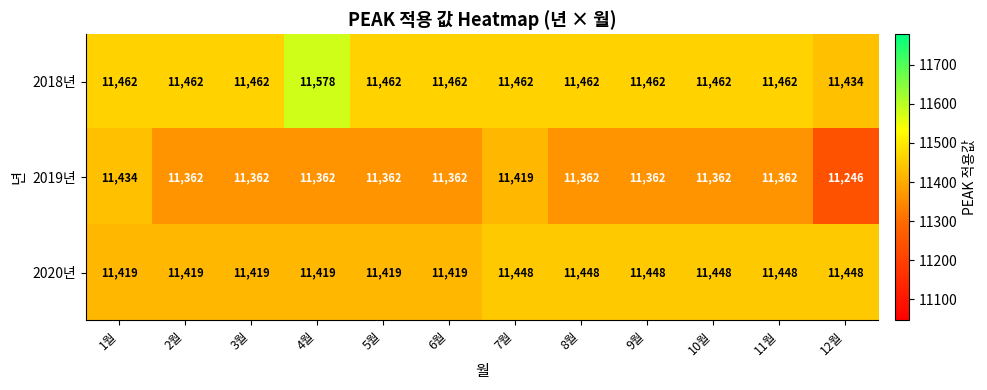

True or false: 2019년 has a value of 15154 at 1월.

False